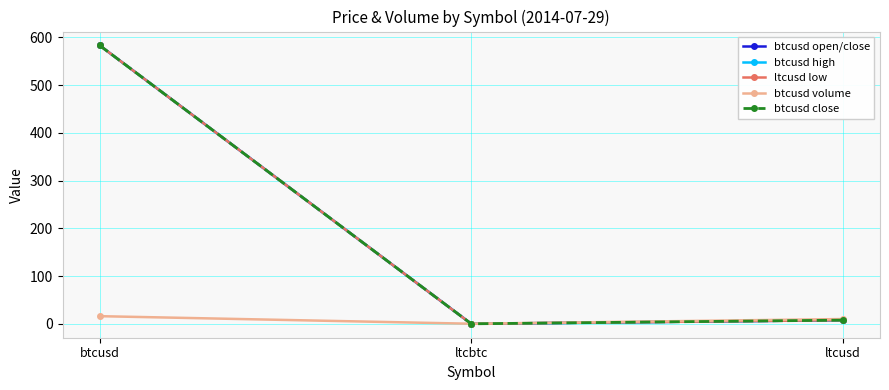

Which series changed the most between btcusd and ltcusd?

btcusd open/close